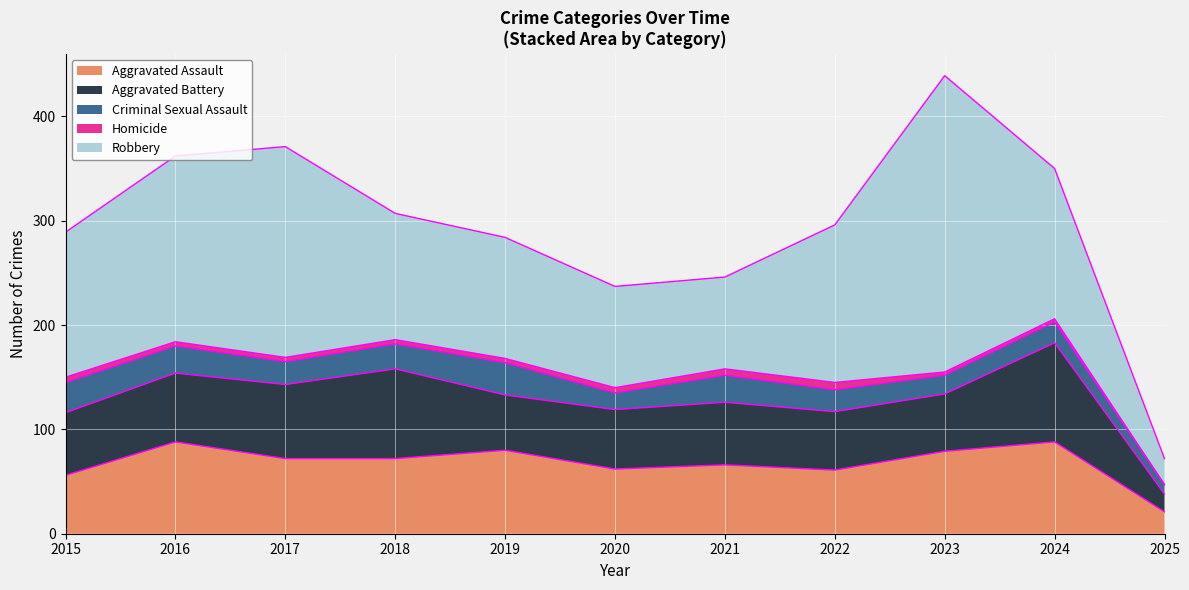

Reading left to right, what are all the values shown in this chart?

Aggravated Assault: 56	88	72	72	80	62	66	61	79	88	21
Aggravated Battery: 60	66	71	86	53	57	60	56	55	95	17
Criminal Sexual Assault: 29	26	22	24	31	16	26	21	18	20	9
Homicide: 5	4	4	4	4	5	6	7	3	3	0
Robbery: 139	178	202	121	116	97	88	151	284	144	25